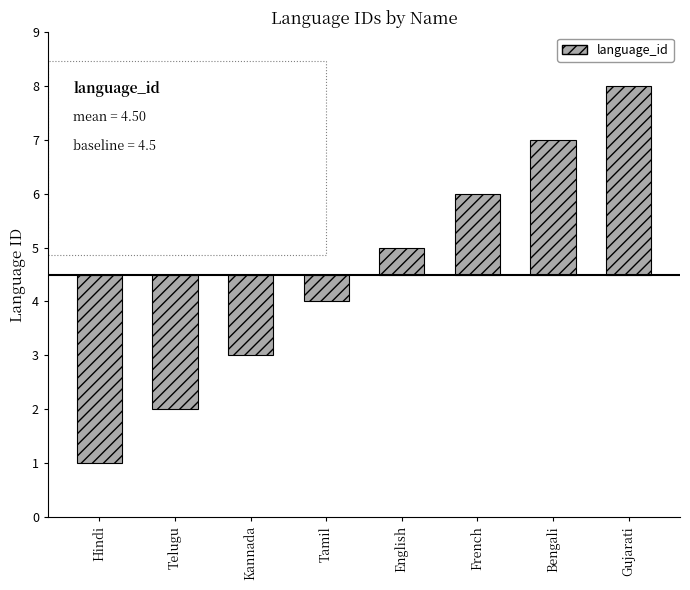

How many series are shown in this chart?

1